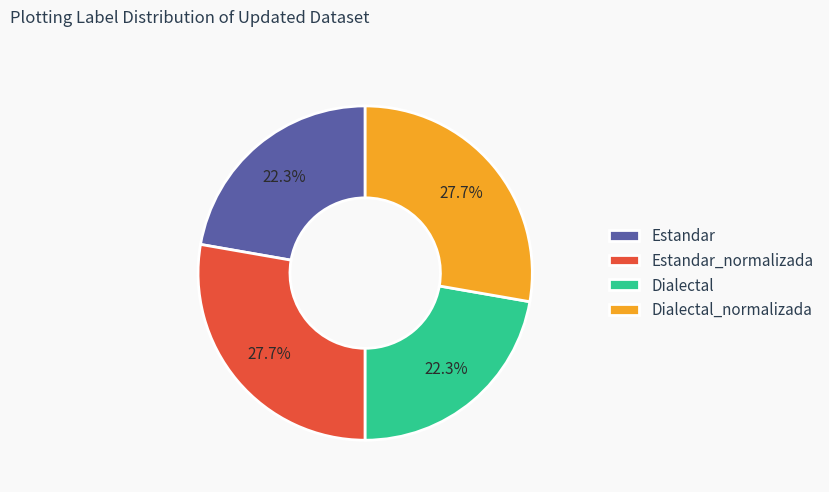

Does any single category account for the majority?

No